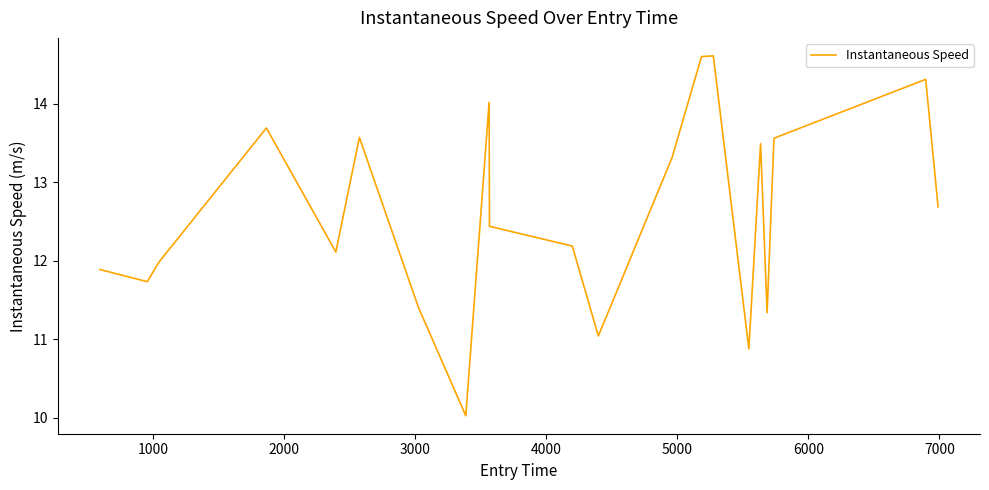

What is the difference between the maximum and minimum values?

4.6